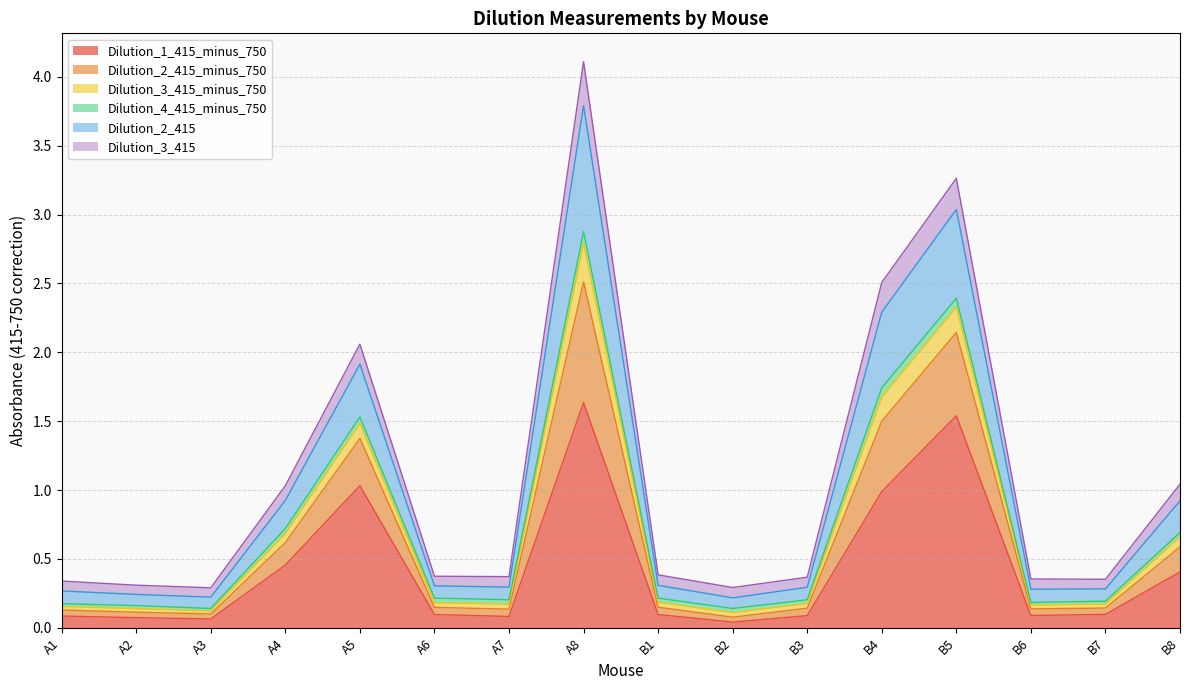

In Dilution_3_415_minus_750, how many points are lower than both neighbors (excluding endpoints)?

4